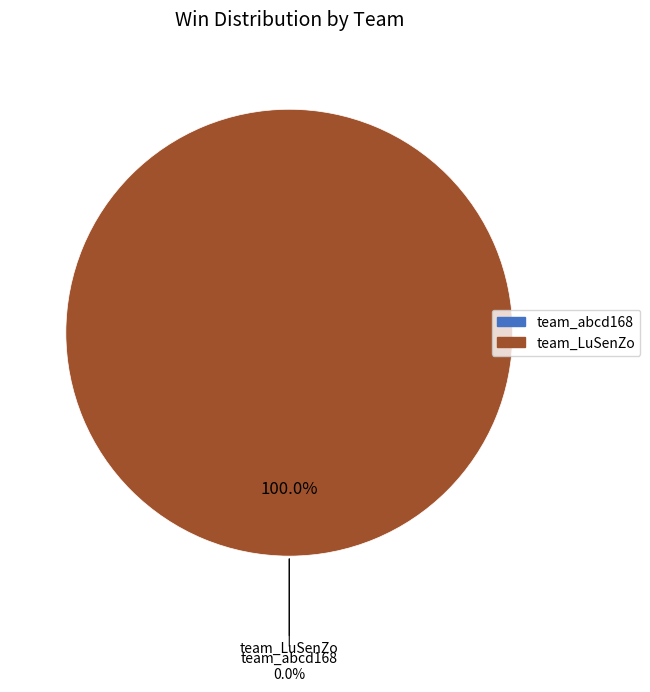

Between team_abcd168 and team_LuSenZo, which is larger?

team_LuSenZo